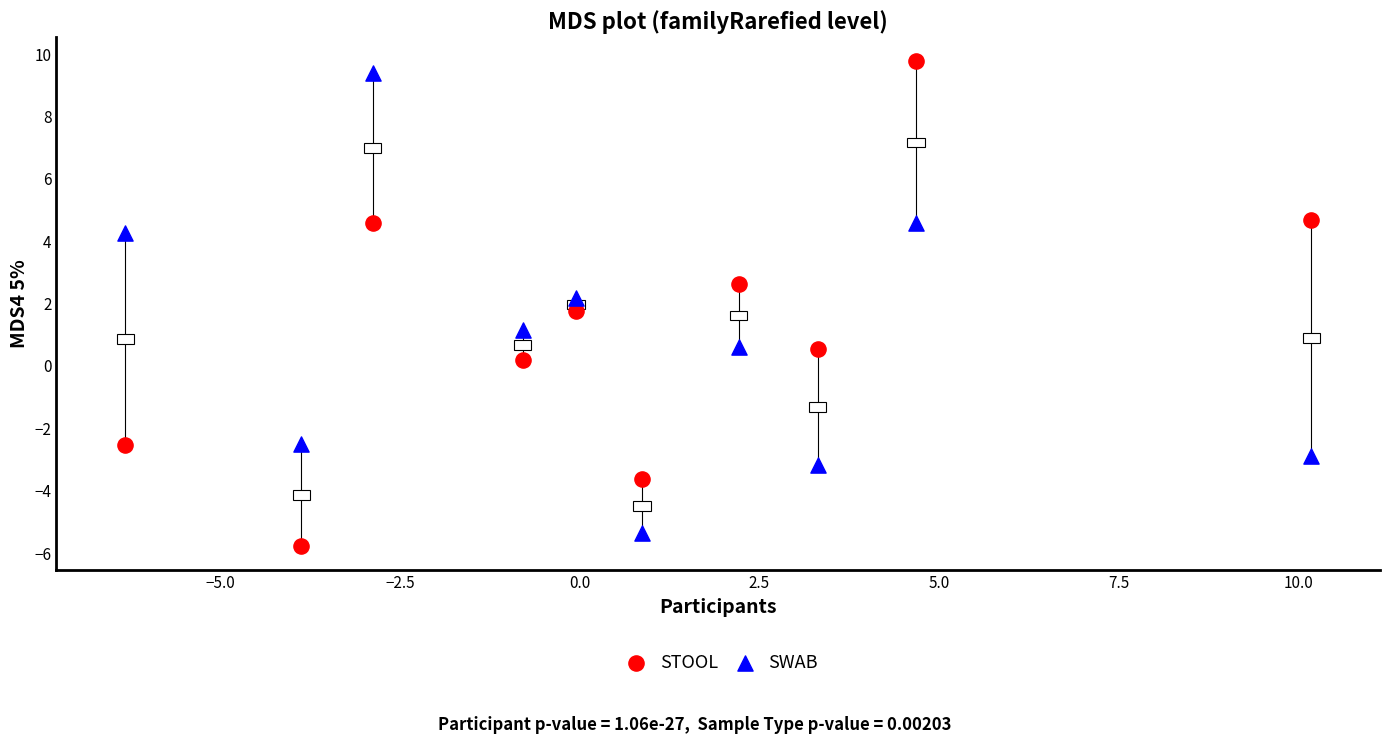

What is the X range (max minus min) for the scatter plot?

16.5